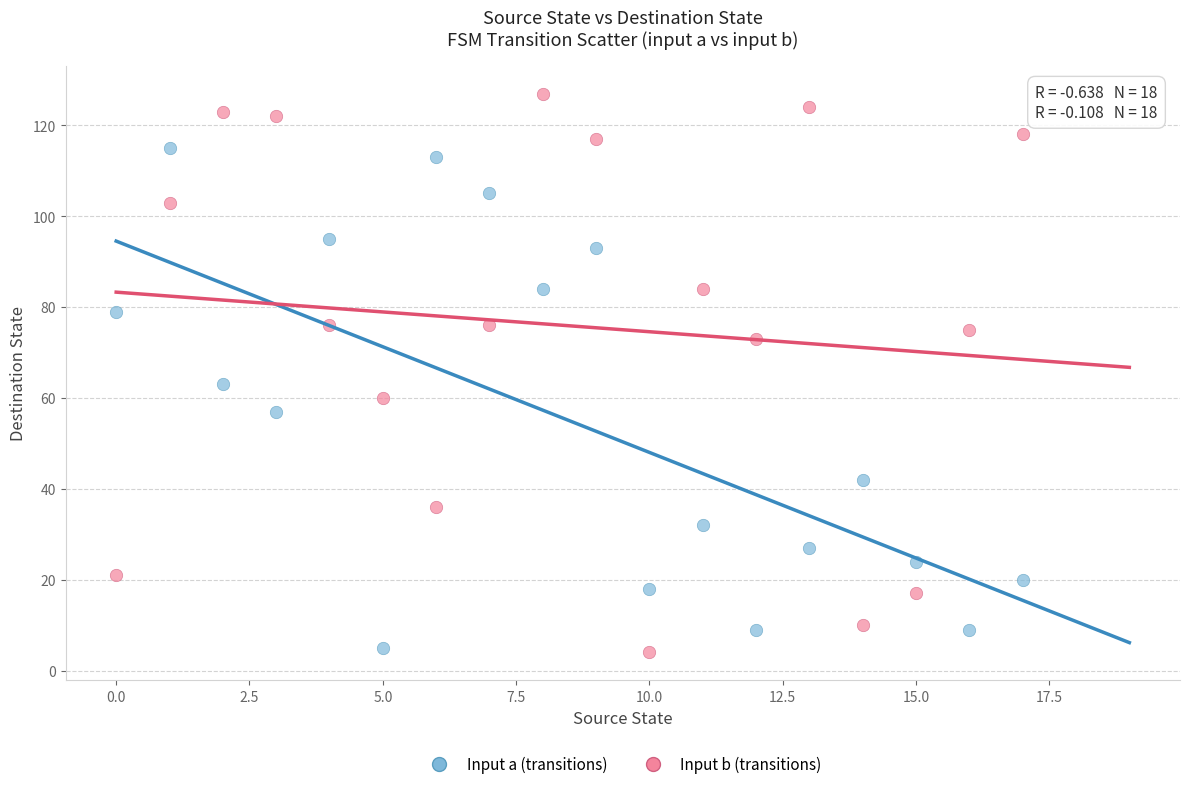

What are all the series names shown in the legend?

Input a (transitions), Input b (transitions)